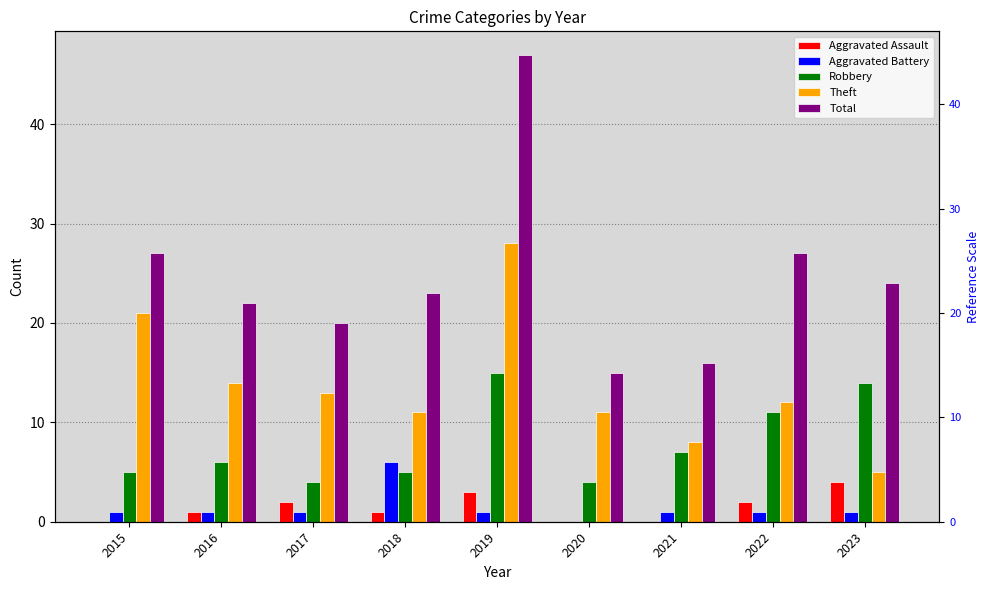

How many bars are there in each group?

5